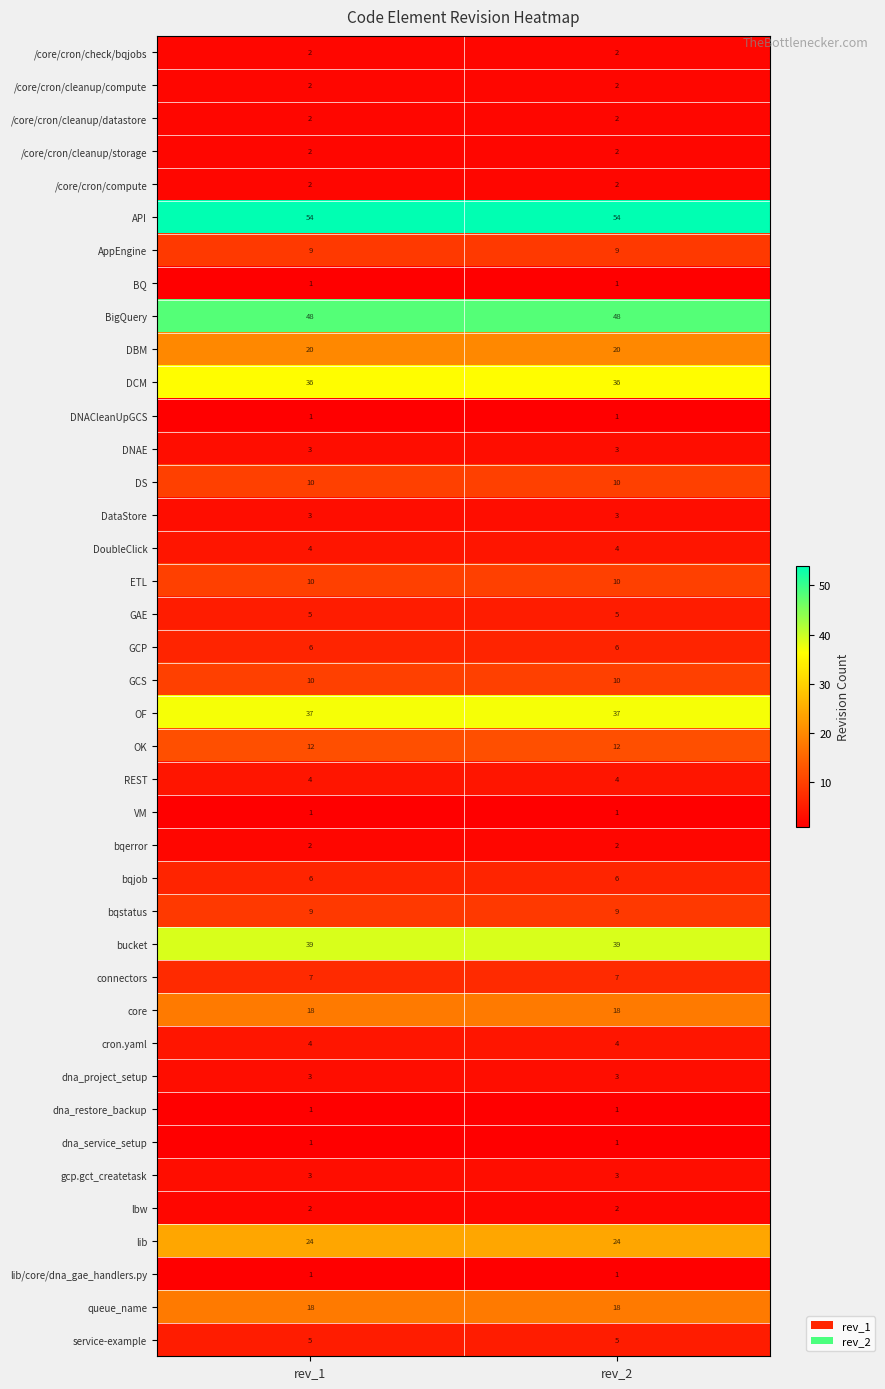

Which series has the largest total across all categories?

API